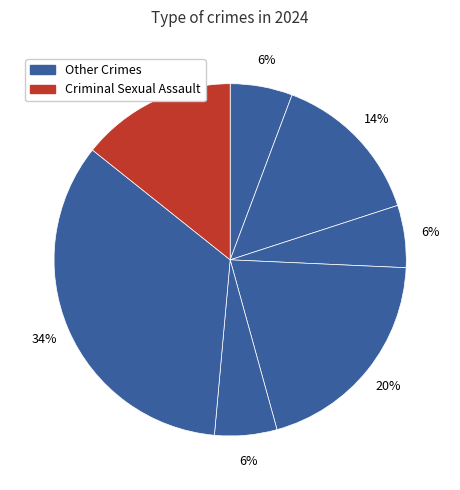

How many slices are in this pie chart?

7